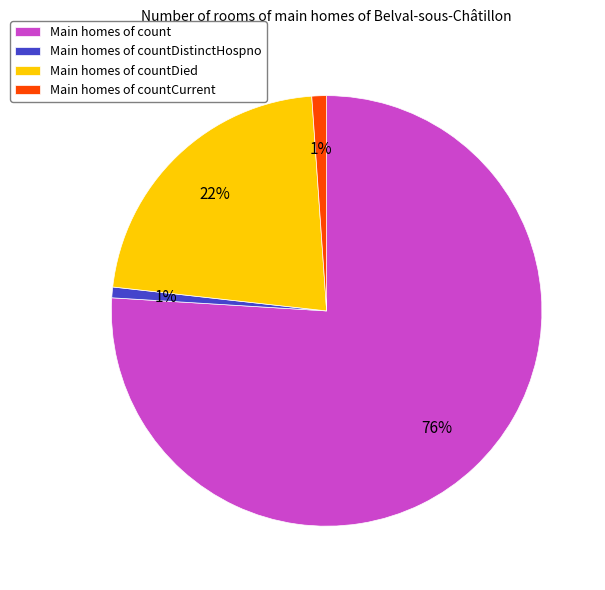

What percentage is the Main homes of count slice, to the nearest percent?

76%